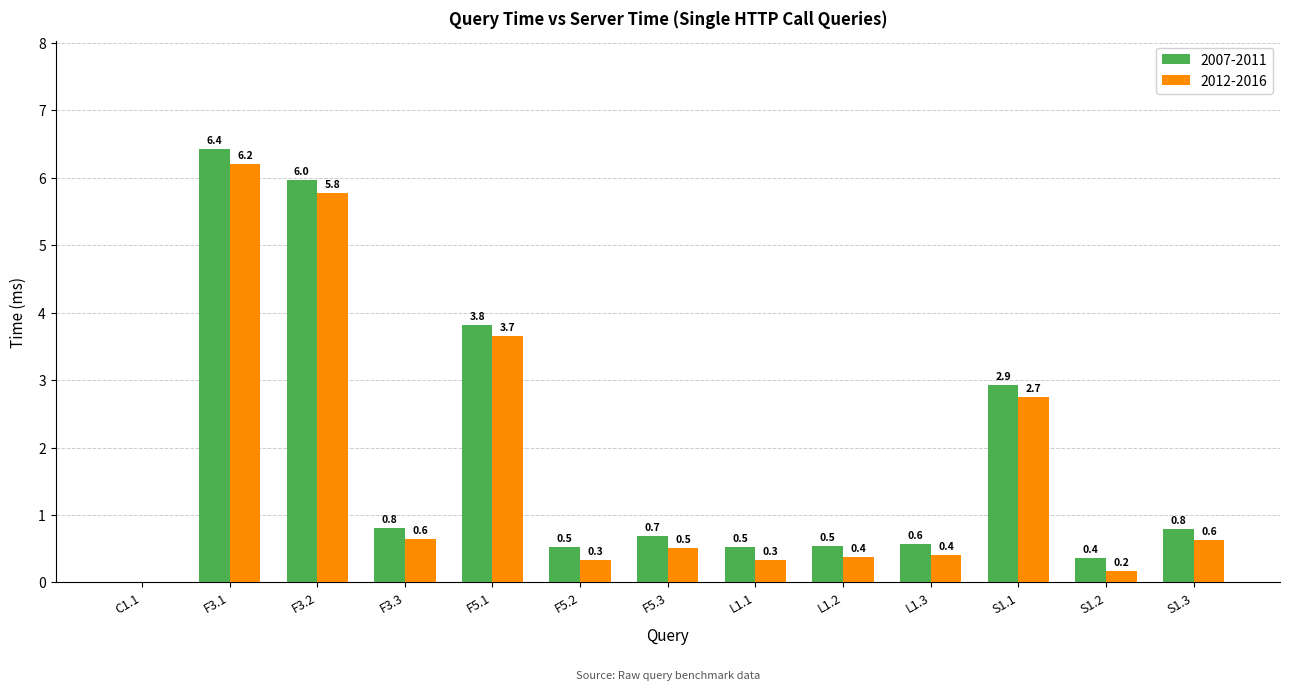

At which label is 2007-2011 closest to 3?

S1.1